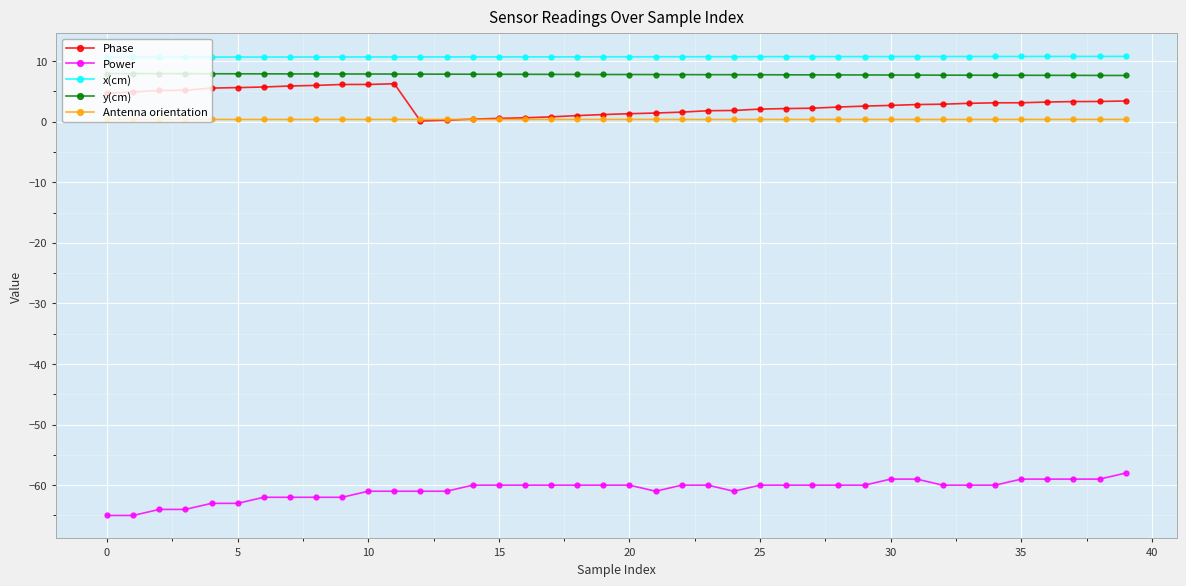

True or false: x(cm) and Phase intersect in this chart.

False